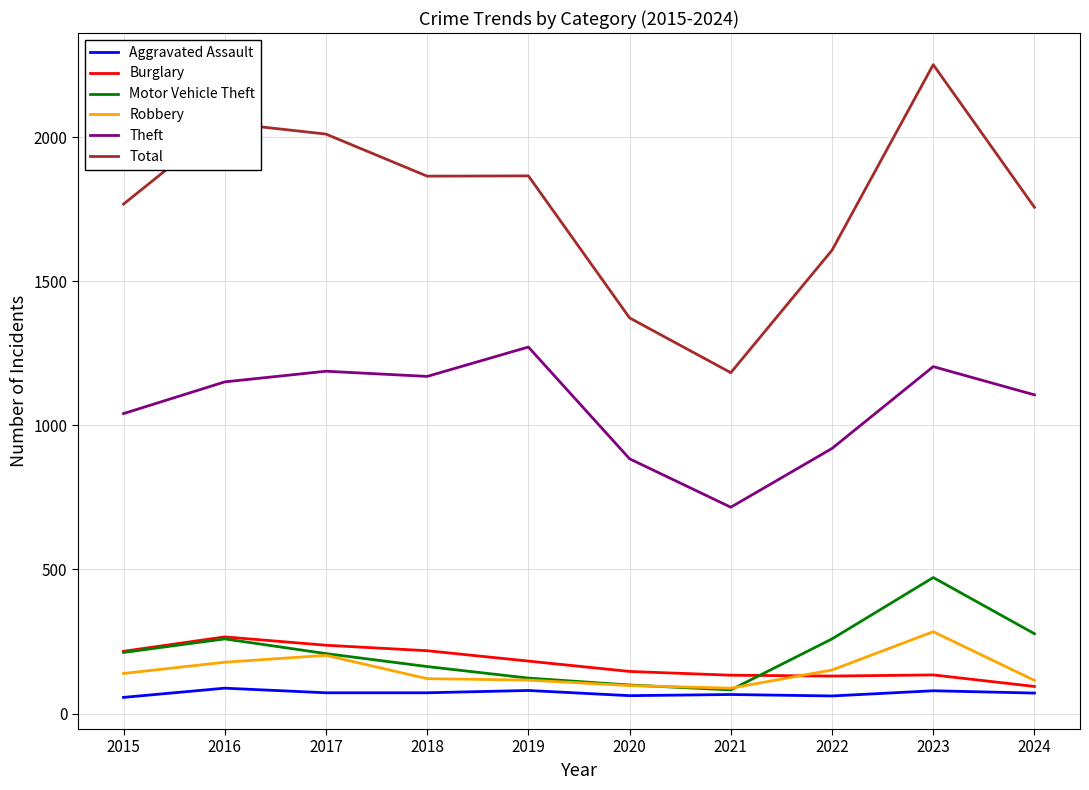

Which series has the largest total across all categories?

Total